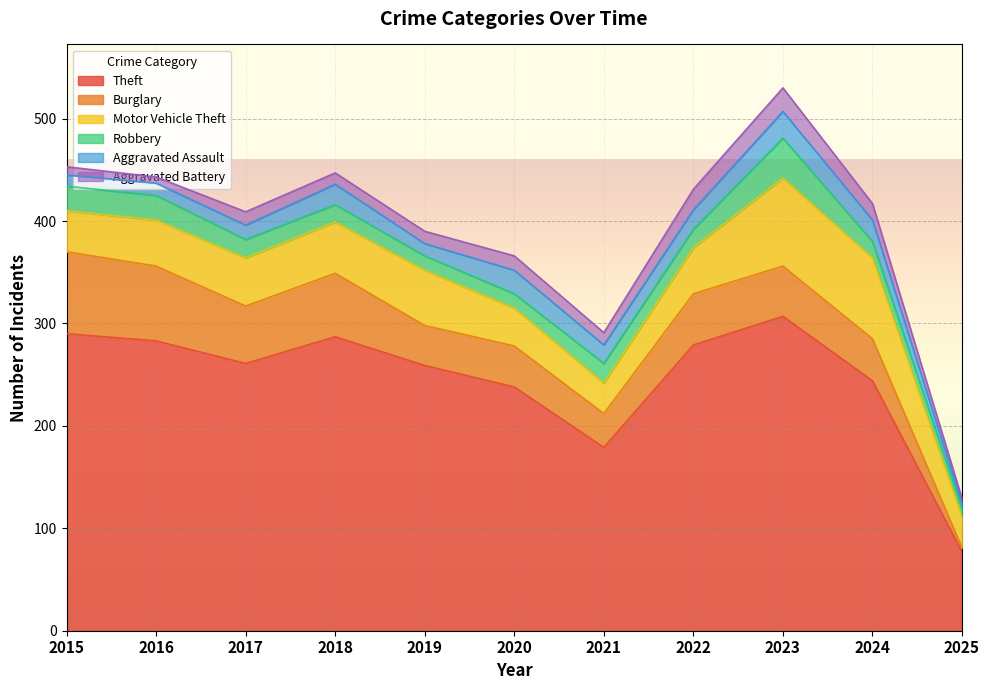

What is the average value of the Aggravated Assault series?

16